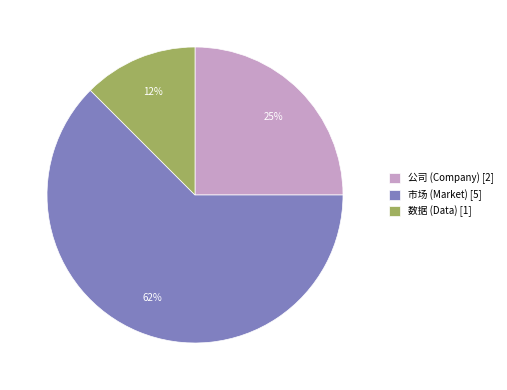

What is the largest slice in the pie chart?

市场 (Market) [5]